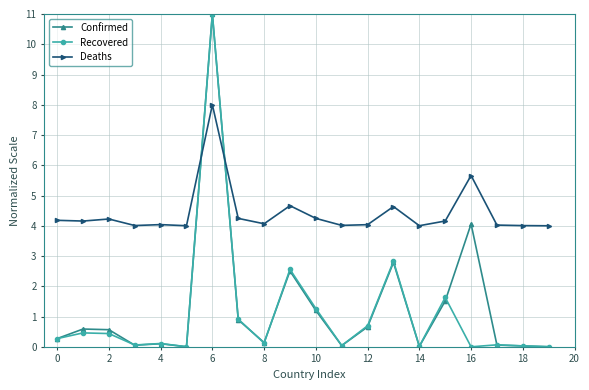

How many times do Deaths and Recovered cross each other?

2